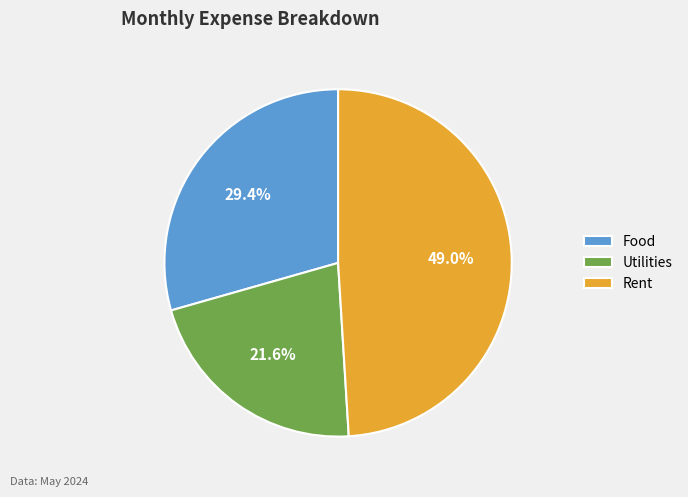

Is it true that Food is 35% of the pie?

False